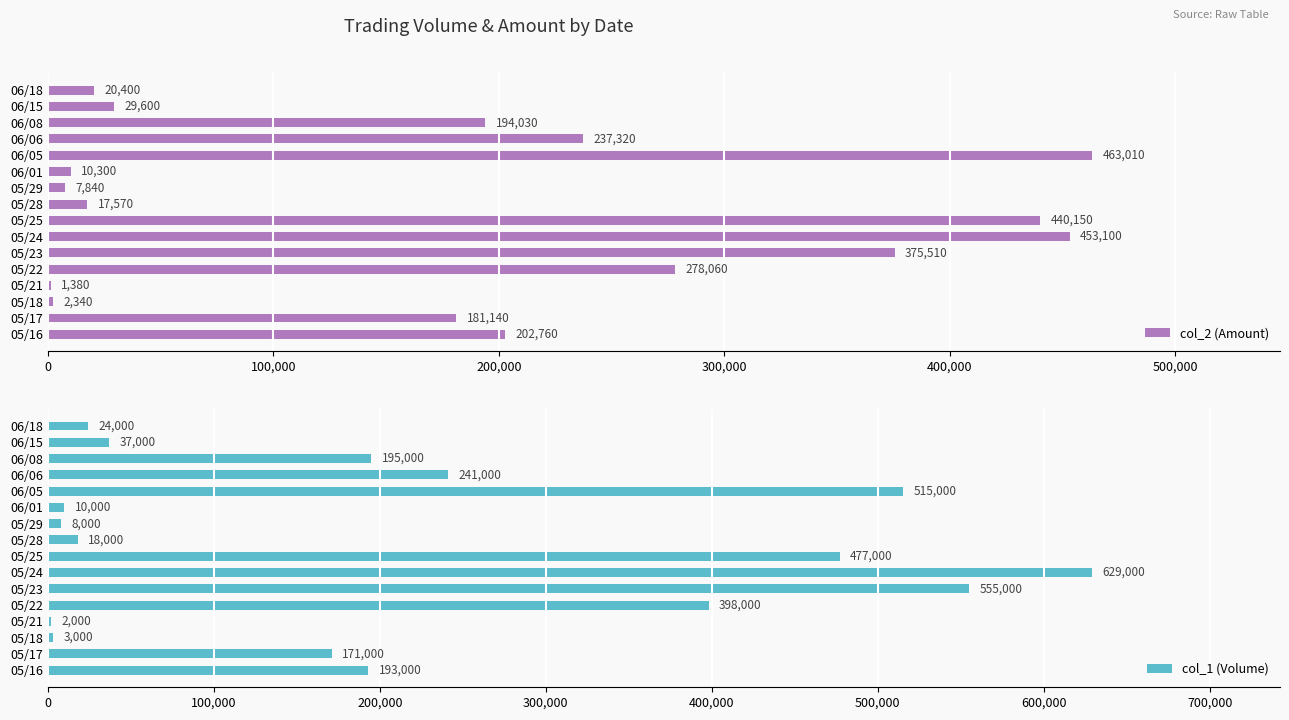

At how many categories does at least one series exceed 423149?

4